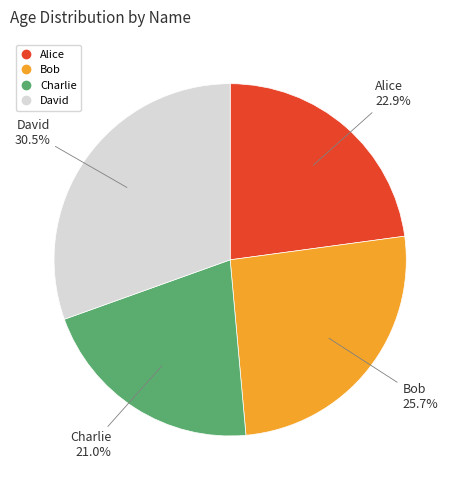

Is it true that David is 43% of the pie?

False